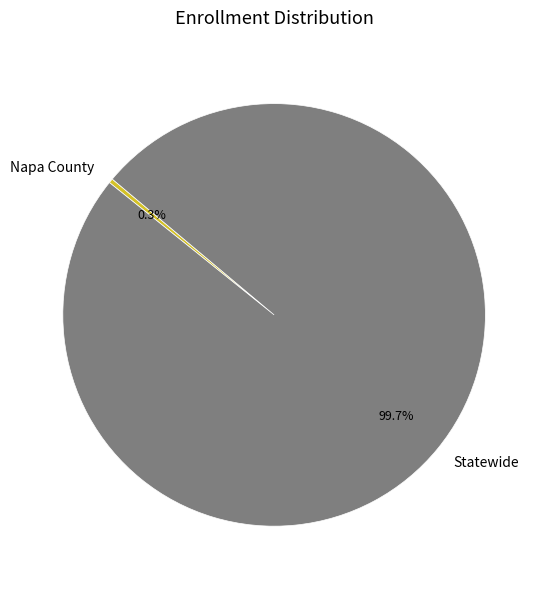

To the nearest percent, what is the average slice percentage?

50%